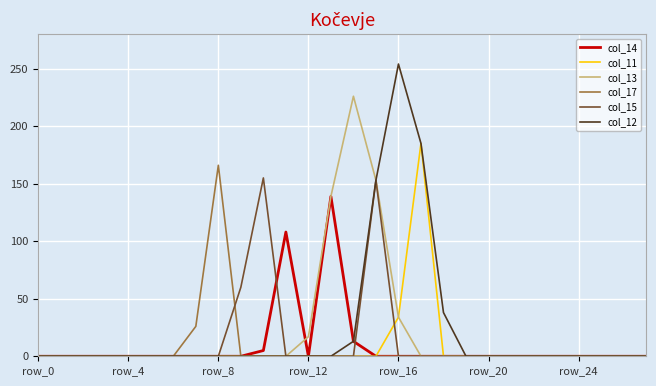

What is the maximum value shown in the chart?

254